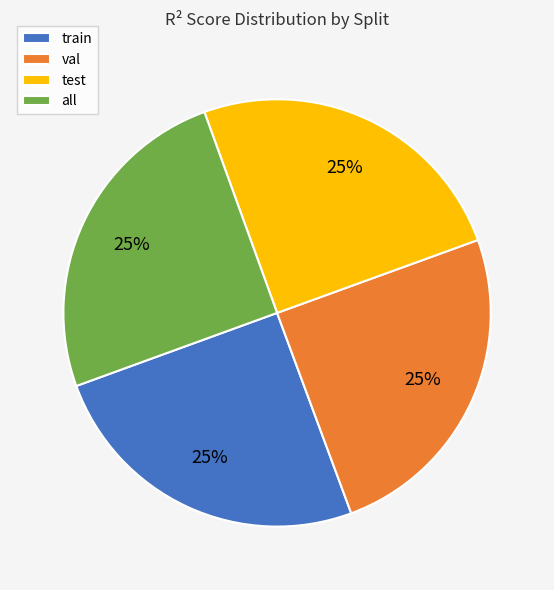

True or false: train accounts for 37% of the total.

False